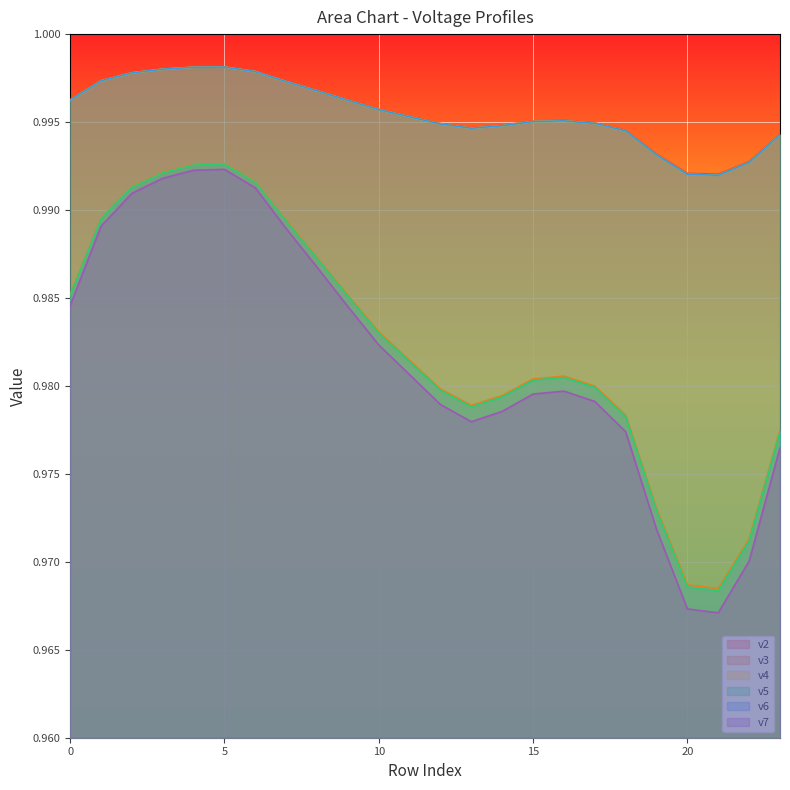

What is the sum of all v4 values?

23.9